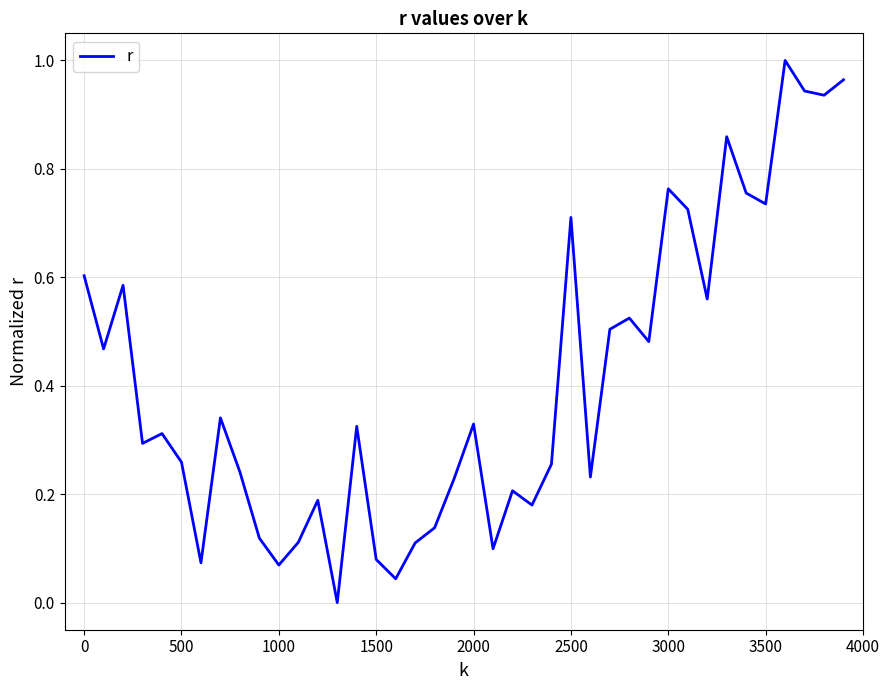

How many lines are shown in the chart?

1